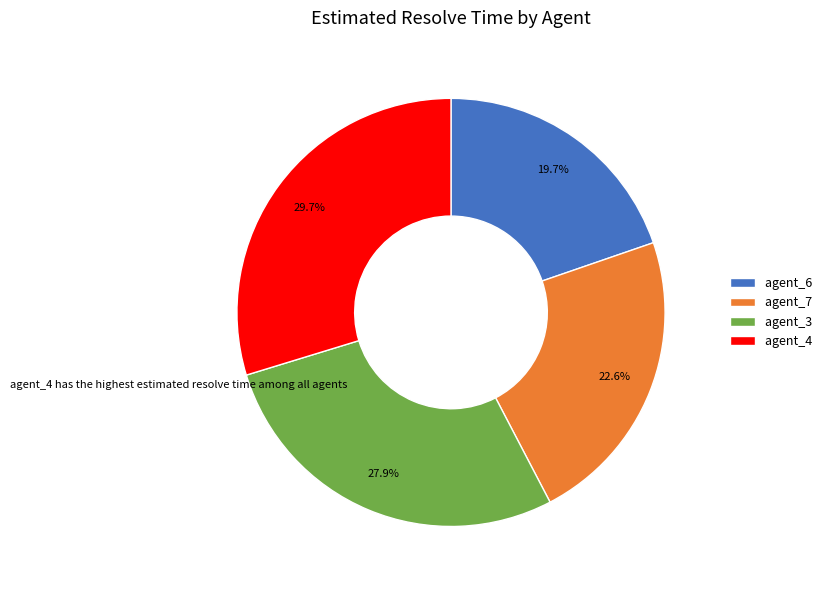

Count the number of slices in the pie.

4